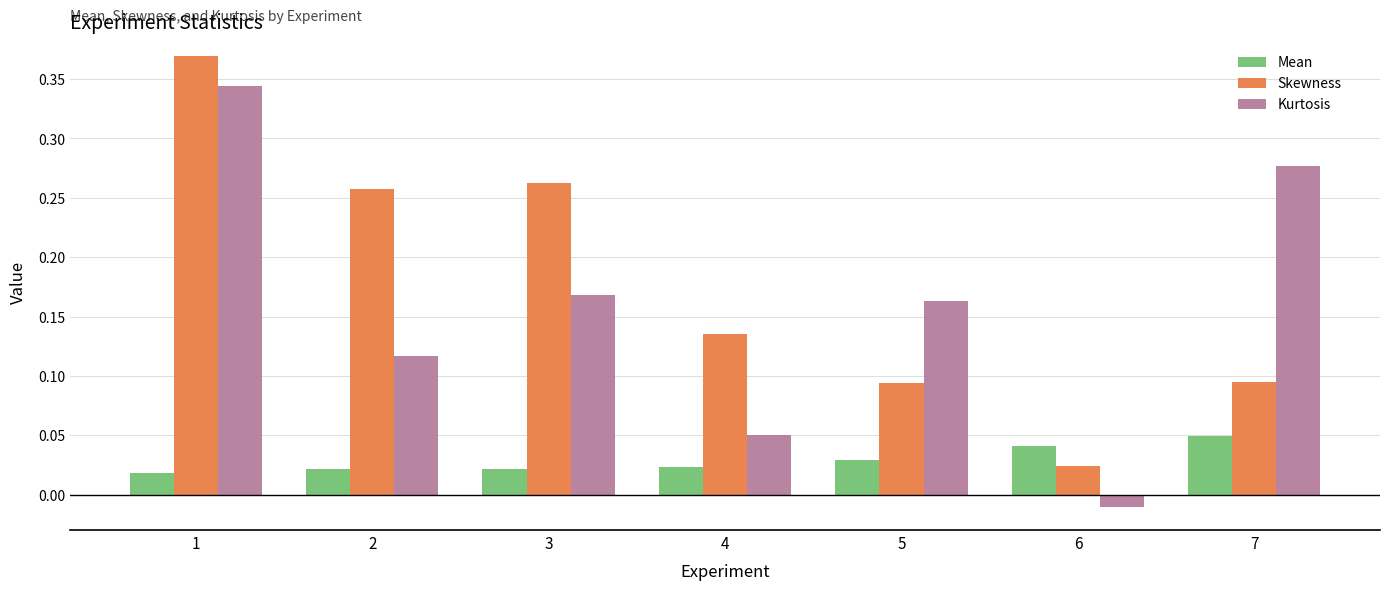

Which series changed the most between 1 and 3?

Kurtosis